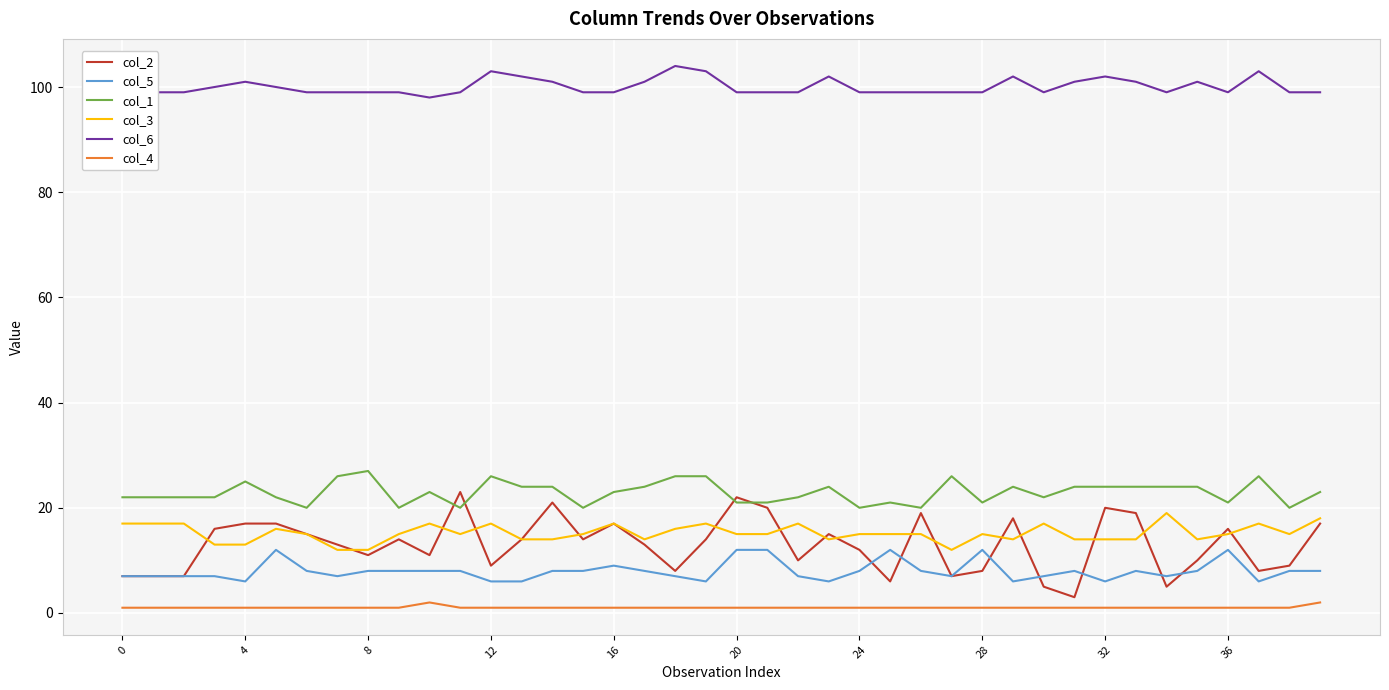

Which series has the largest total across all categories?

col_6